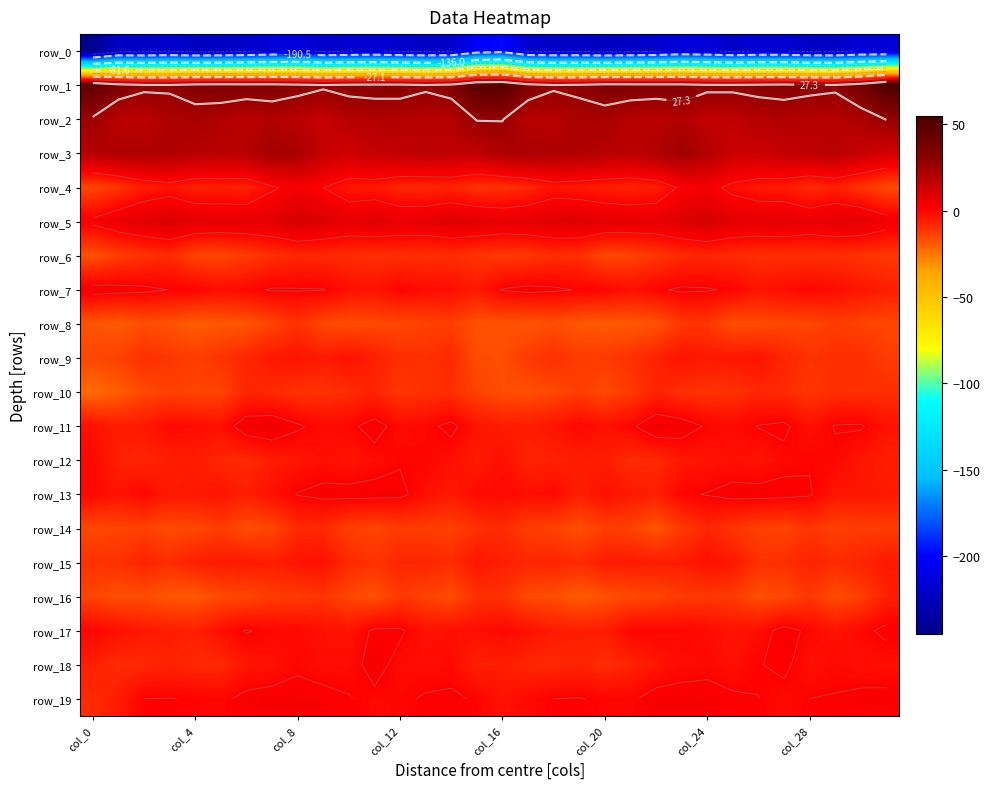

What is the sum of all row_16 values?

-456.2